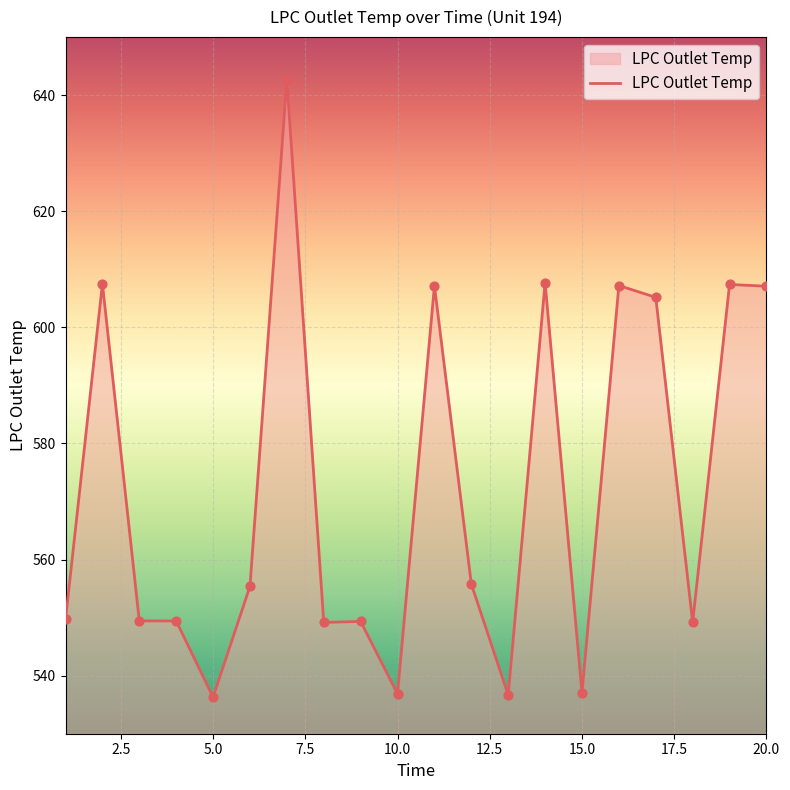

What is the minimum value shown in the chart?

536.3